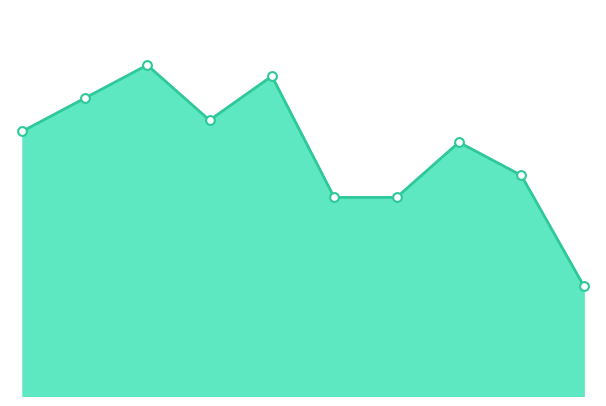

How many lines are shown in the chart?

1